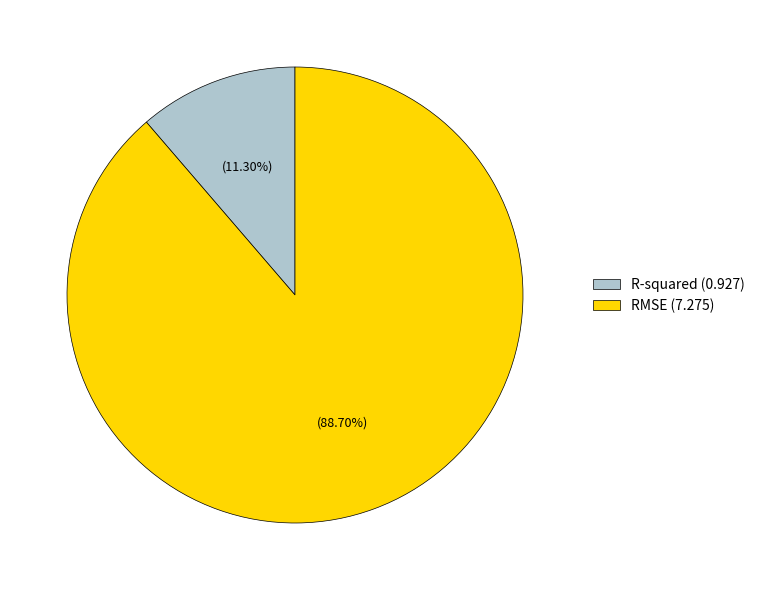

Is there any slice that represents more than half of the pie?

Yes